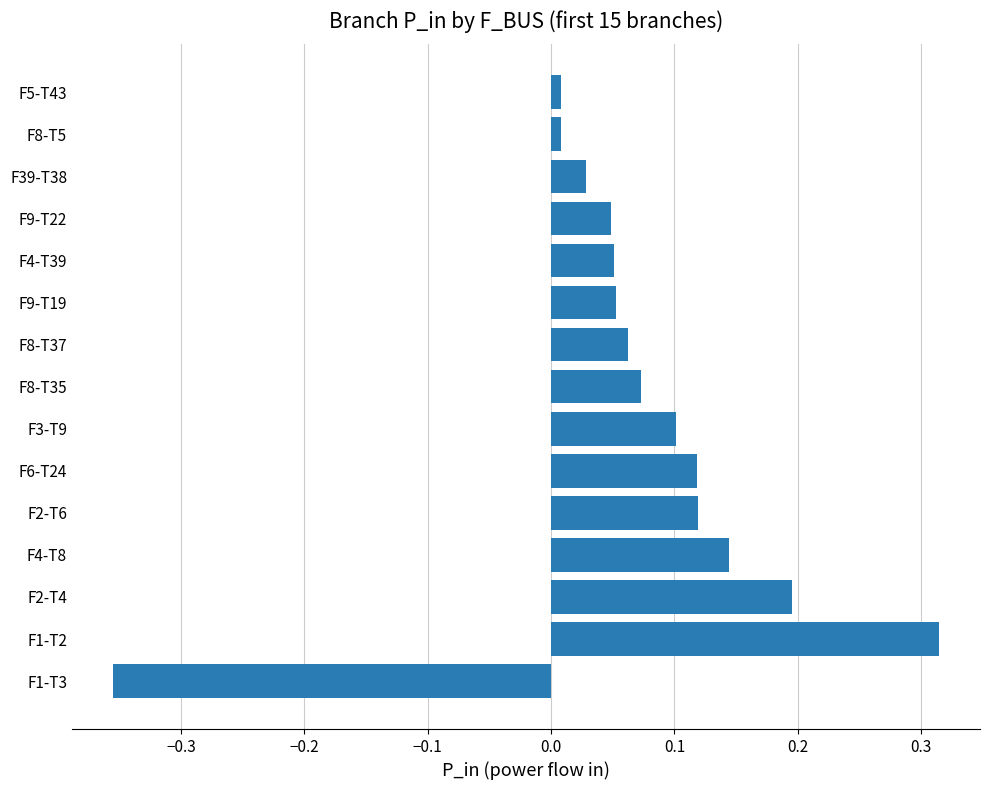

What is the difference between the maximum and minimum values?

0.7